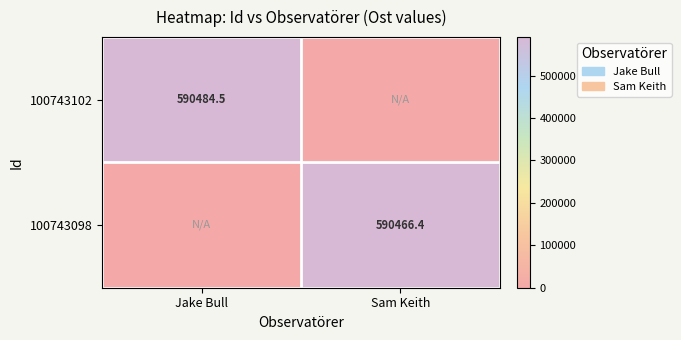

Is it true that 100743102 equals 590484.5 at Jake Bull?

True